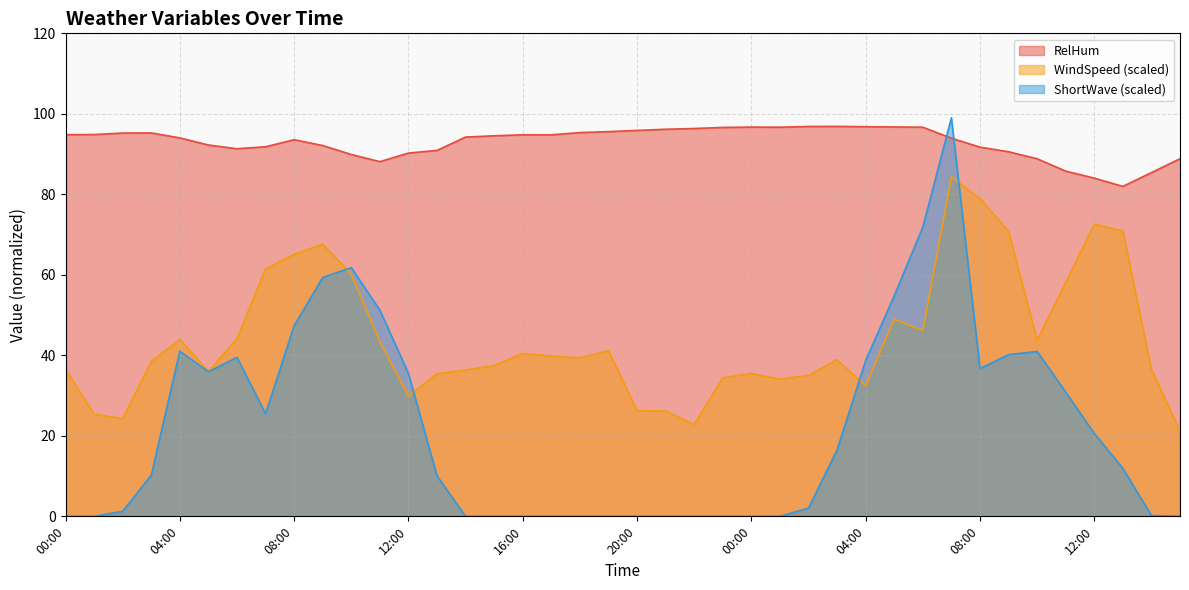

Reading right to left, what are all the values shown in this chart?

RelHum: 15:00=88.8	14:00=85.4	13:00=82.0	12:00=84.0	11:00=85.8	10:00=88.8	09:00=90.6	08:00=91.7	07:00=94.0	06:00=96.7	05:00=96.7	04:00=96.8	03:00=96.9	02:00=96.9	01:00=96.7	00:00=96.7	23:00=96.6	22:00=96.4	21:00=96.2	20:00=95.9	19:00=95.6	18:00=95.3	17:00=94.8	16:00=94.8	15:00=94.5	14:00=94.2	13:00=90.9	12:00=90.3	11:00=88.1	10:00=89.9	09:00=92.1	08:00=93.6	07:00=91.8	06:00=91.3	05:00=92.3	04:00=94.0	03:00=95.3	02:00=95.2	01:00=94.9	00:00=94.8
WindSpeed: 15:00=21.2	14:00=36.5	13:00=70.9	12:00=72.6	11:00=58.2	10:00=43.7	09:00=70.8	08:00=79.0	07:00=84.3	06:00=46.2	05:00=49.0	04:00=32.4	03:00=38.9	02:00=35.0	01:00=34.1	00:00=35.5	23:00=34.4	22:00=22.8	21:00=26.2	20:00=26.3	19:00=41.2	18:00=39.4	17:00=39.8	16:00=40.5	15:00=37.5	14:00=36.3	13:00=35.5	12:00=29.9	11:00=43.4	10:00=60.2	09:00=67.7	08:00=65.1	07:00=61.5	06:00=44.2	05:00=36.0	04:00=43.9	03:00=38.5	02:00=24.3	01:00=25.4	00:00=36.6
ShortWave: 15:00=0.0	14:00=0.2	13:00=11.9	12:00=20.6	11:00=30.9	10:00=41.0	09:00=40.2	08:00=36.7	07:00=99.0	06:00=71.8	05:00=54.8	04:00=38.7	03:00=16.5	02:00=2.1	01:00=0.0	00:00=0.0	23:00=0.0	22:00=0.0	21:00=0.0	20:00=0.0	19:00=0.0	18:00=0.0	17:00=0.0	16:00=0.0	15:00=0.0	14:00=0.0	13:00=10.1	12:00=35.5	11:00=51.2	10:00=61.8	09:00=59.4	08:00=47.3	07:00=25.5	06:00=39.5	05:00=35.9	04:00=41.0	03:00=10.2	02:00=1.3	01:00=0.0	00:00=0.0